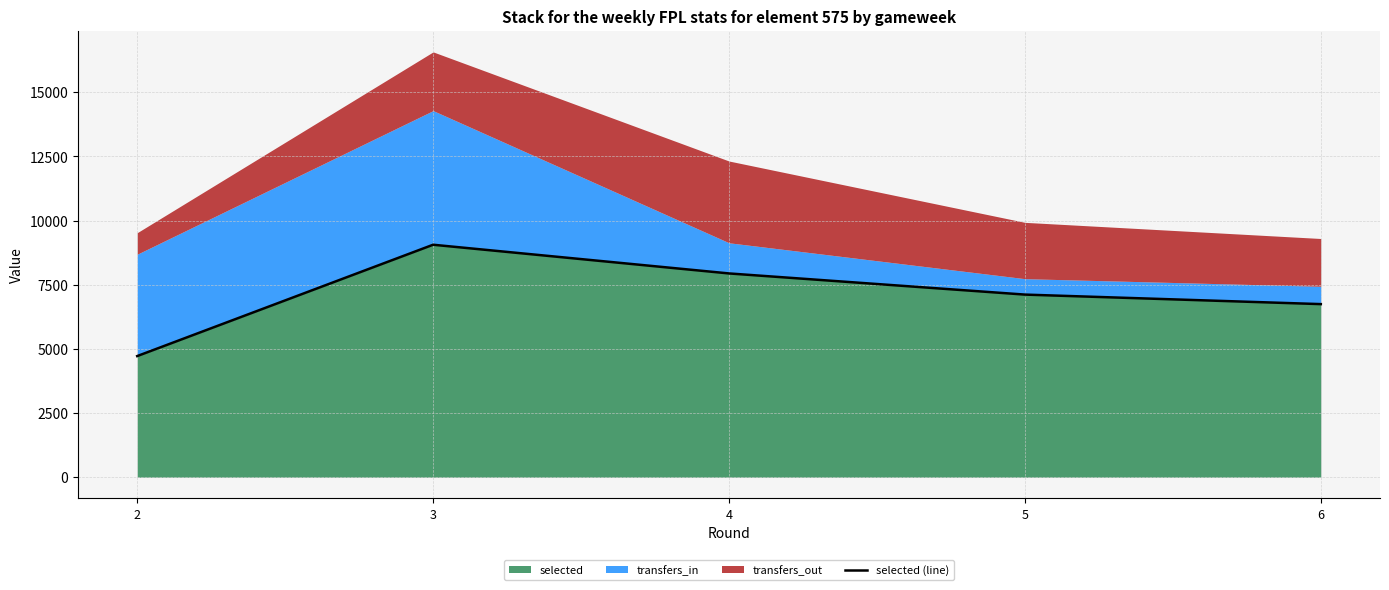

Reading left to right, extract all data points from this chart.

4719	9056	7938	7114	6743